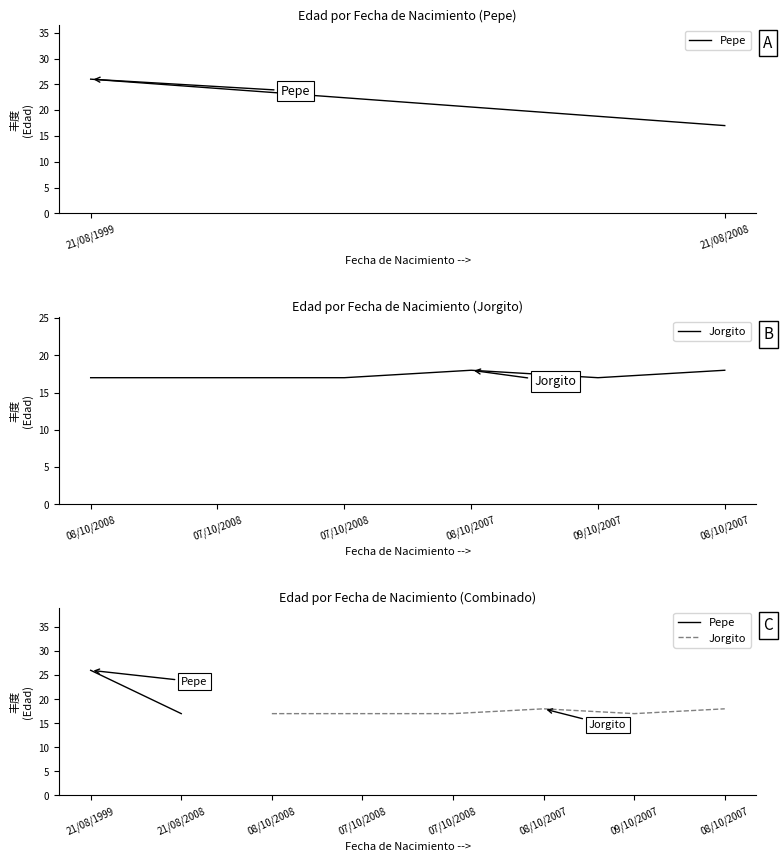

The value at 08/10/2008 is 17. True or false?

True